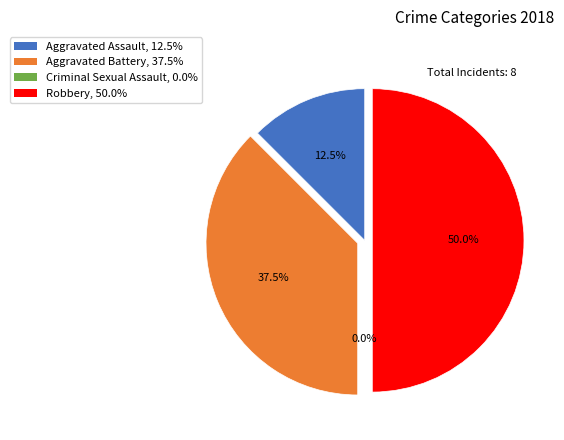

To the nearest percent, what percentage of the pie is Robbery?

50%